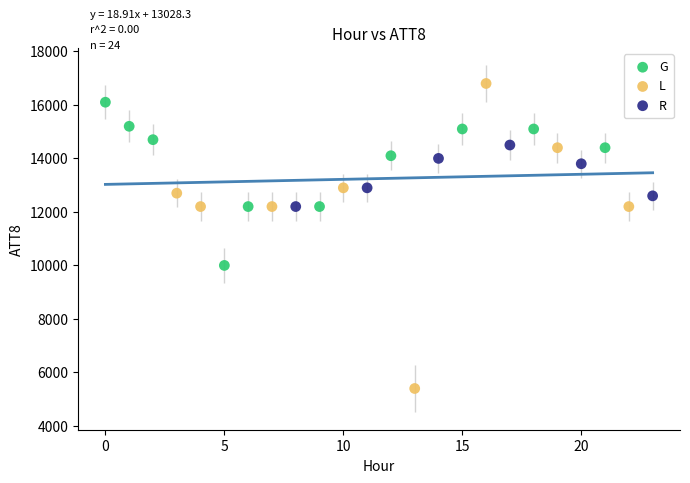

What are all the series names shown in the legend?

G, L, R